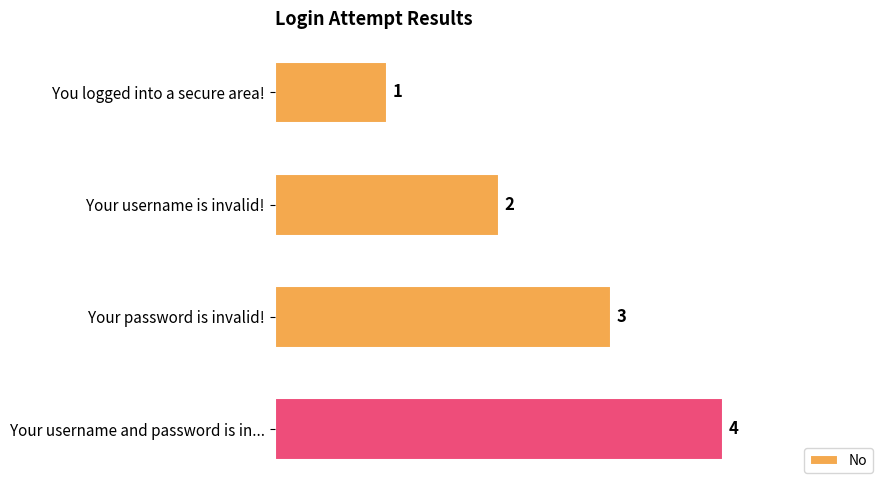

What is the sum of the values at You logged into a secure area! and Your password is invalid!?

4